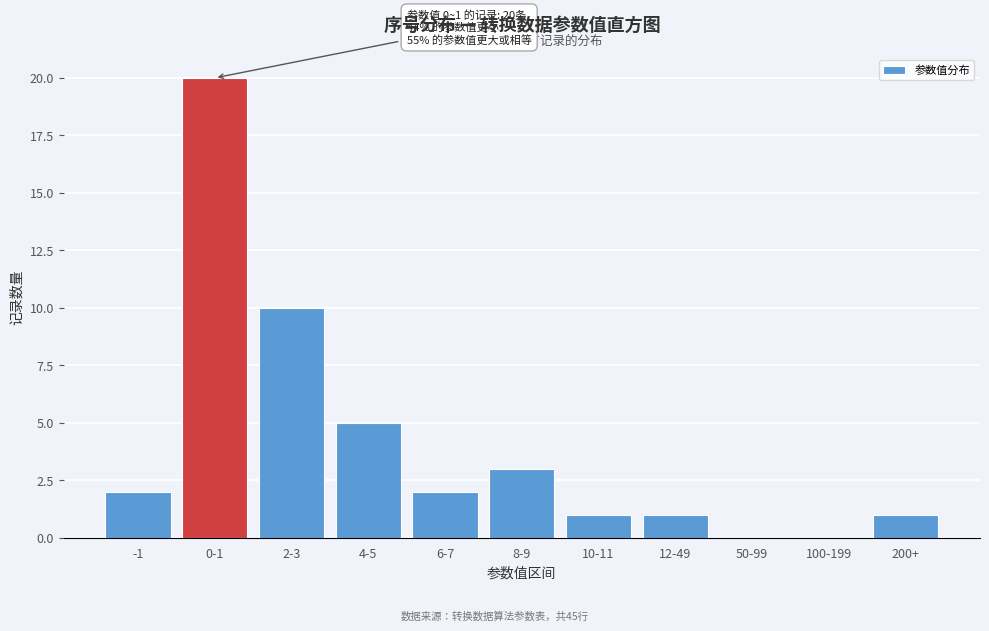

Reading right to left, extract all data points from this chart.

200+=1	100-199=0	50-99=0	12-49=1	10-11=1	8-9=3	6-7=2	4-5=5	2-3=10	0-1=20	-1=2